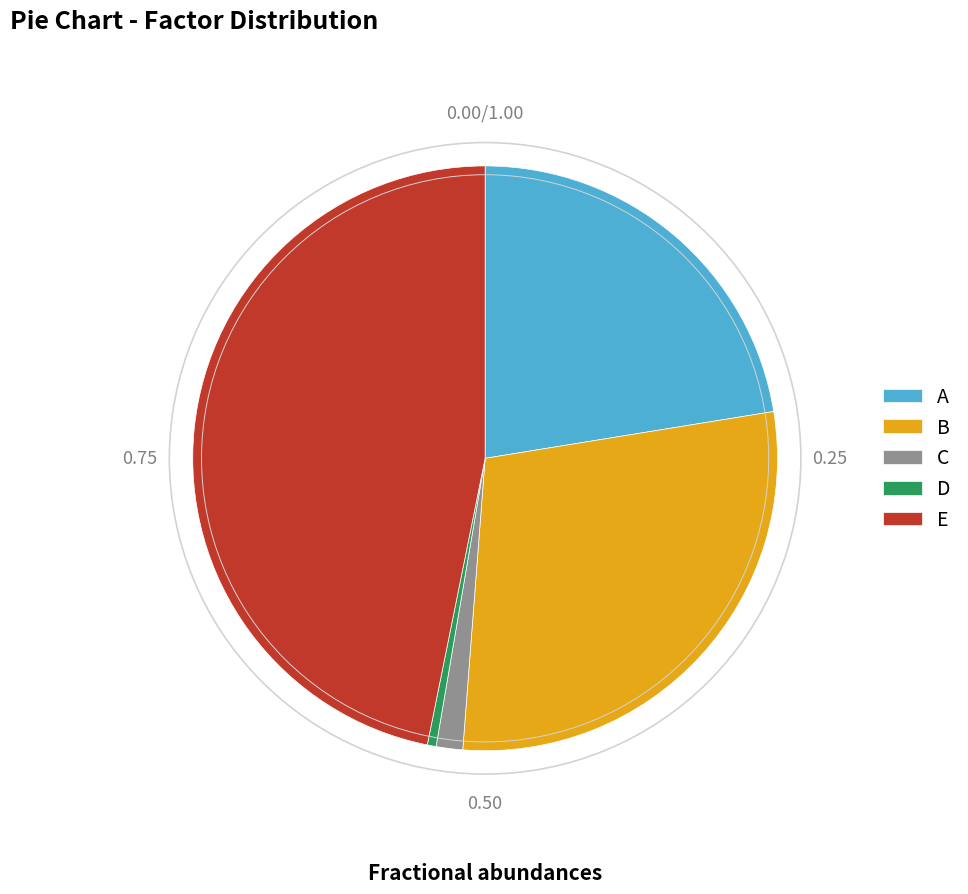

How many segments does this pie chart have?

5